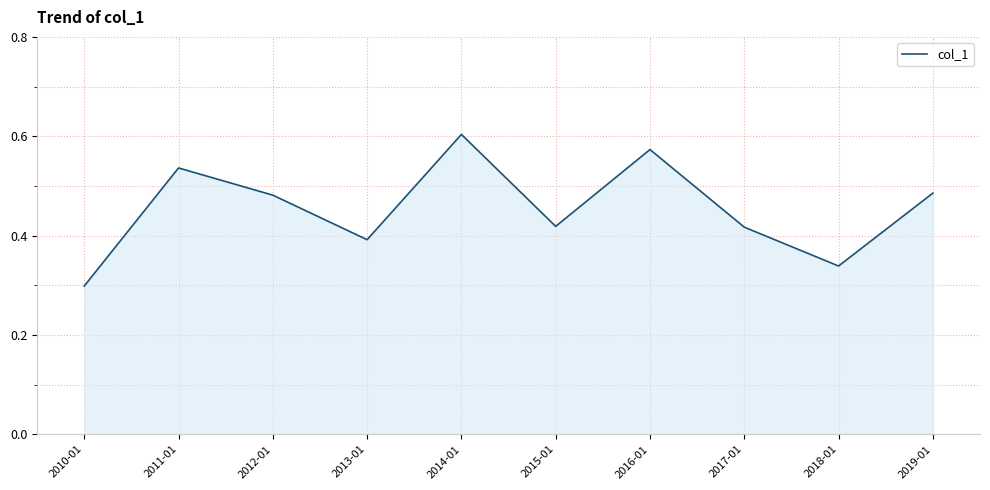

The chart shows a value of 0.2 at 2011-01. True or false?

False